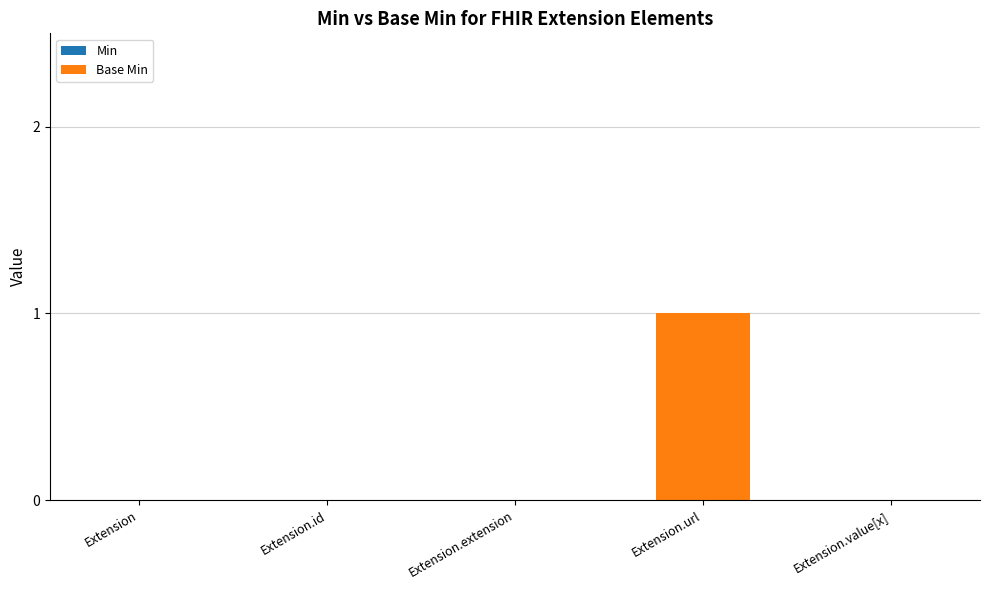

True or false: the data shows 1 at Extension.id.

False